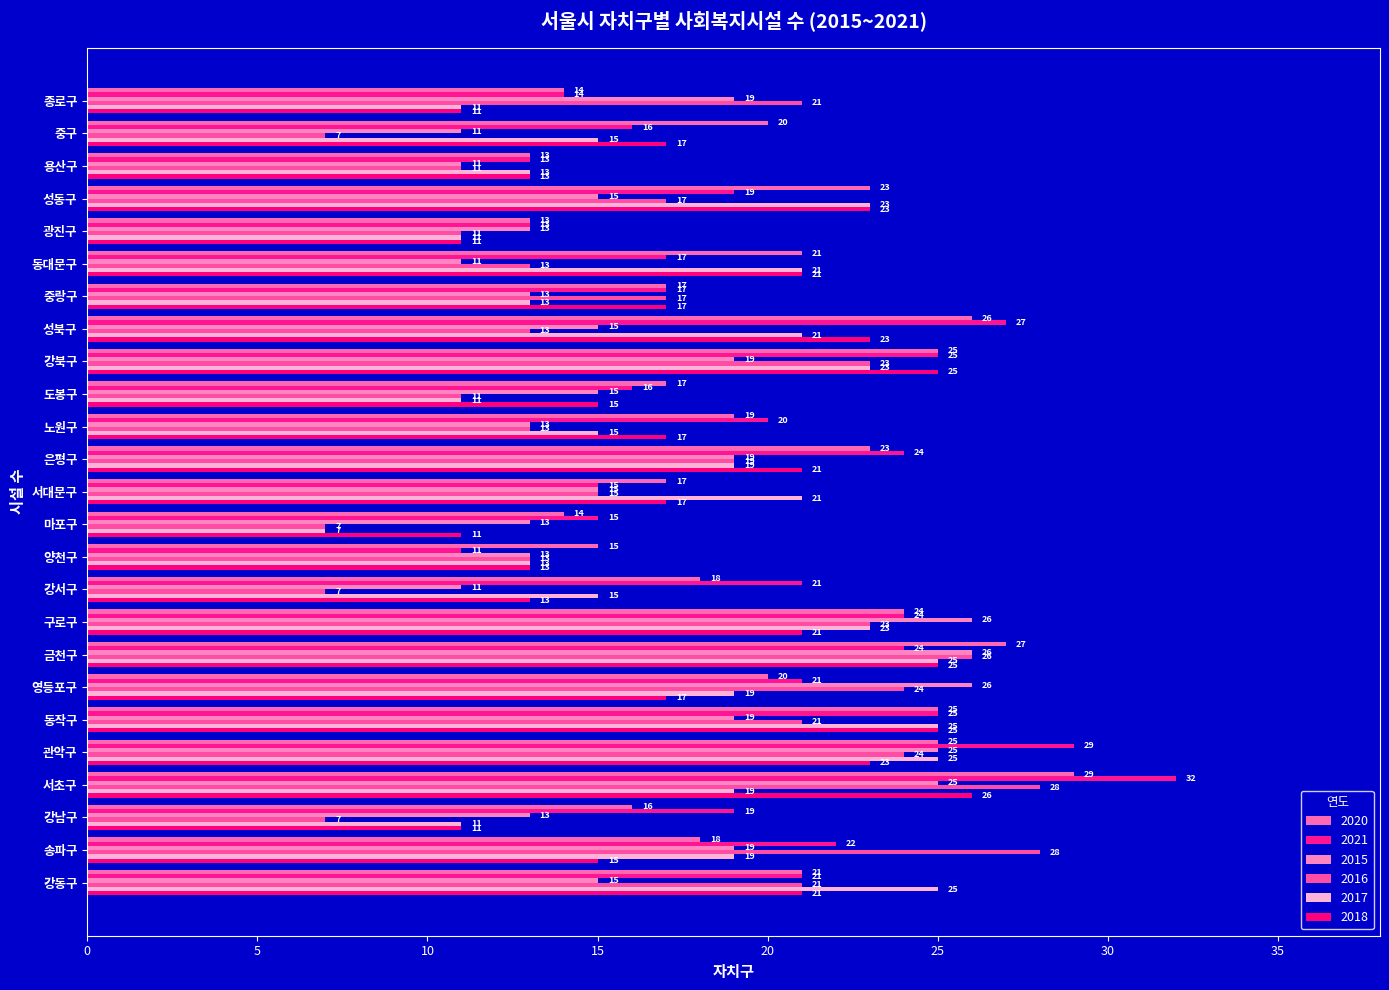

Reading right to left, what are all the values shown in this chart?

2020: 강동구=21	송파구=18	강남구=16	서초구=29	관악구=25	동작구=25	영등포구=20	금천구=27	구로구=24	강서구=18	양천구=15	마포구=14	서대문구=17	은평구=23	노원구=19	도봉구=17	강북구=25	성북구=26	중랑구=17	동대문구=21	광진구=13	성동구=23	용산구=13	중구=20	종로구=14
2021: 강동구=21	송파구=22	강남구=19	서초구=32	관악구=29	동작구=25	영등포구=21	금천구=24	구로구=24	강서구=21	양천구=11	마포구=15	서대문구=15	은평구=24	노원구=20	도봉구=16	강북구=25	성북구=27	중랑구=17	동대문구=17	광진구=13	성동구=19	용산구=13	중구=16	종로구=14
2015: 강동구=15	송파구=19	강남구=13	서초구=25	관악구=25	동작구=19	영등포구=26	금천구=26	구로구=26	강서구=11	양천구=13	마포구=13	서대문구=15	은평구=19	노원구=13	도봉구=15	강북구=19	성북구=15	중랑구=13	동대문구=11	광진구=13	성동구=15	용산구=11	중구=11	종로구=19
2016: 강동구=21	송파구=28	강남구=7	서초구=28	관악구=24	동작구=21	영등포구=24	금천구=26	구로구=23	강서구=7	양천구=13	마포구=7	서대문구=15	은평구=19	노원구=13	도봉구=11	강북구=23	성북구=13	중랑구=17	동대문구=13	광진구=11	성동구=17	용산구=11	중구=7	종로구=21
2017: 강동구=25	송파구=19	강남구=11	서초구=19	관악구=25	동작구=25	영등포구=19	금천구=25	구로구=23	강서구=15	양천구=13	마포구=7	서대문구=21	은평구=19	노원구=15	도봉구=11	강북구=23	성북구=21	중랑구=13	동대문구=21	광진구=11	성동구=23	용산구=13	중구=15	종로구=11
2018: 강동구=21	송파구=15	강남구=11	서초구=26	관악구=23	동작구=25	영등포구=17	금천구=25	구로구=21	강서구=13	양천구=13	마포구=11	서대문구=17	은평구=21	노원구=17	도봉구=15	강북구=25	성북구=23	중랑구=17	동대문구=21	광진구=11	성동구=23	용산구=13	중구=17	종로구=11